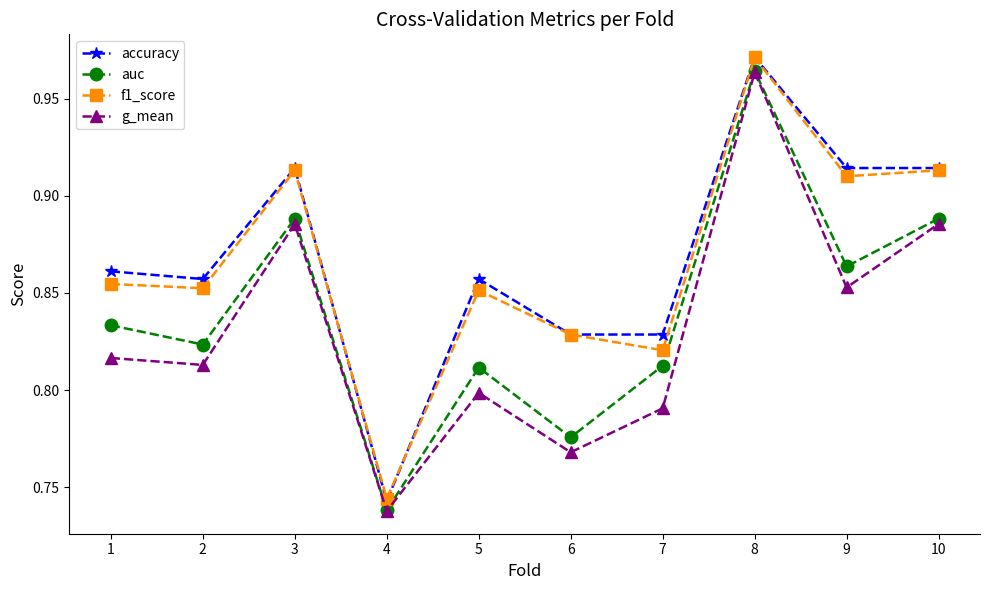

At which label does accuracy reach its peak?

8